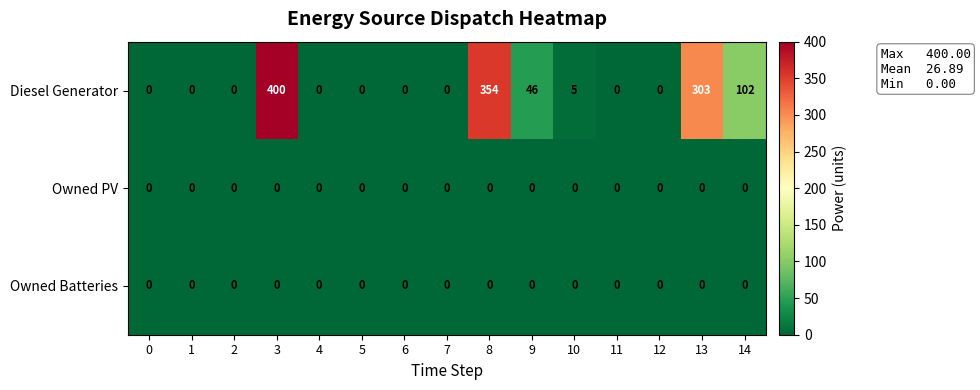

Which series changed the most between 1 and 8?

Diesel Generator